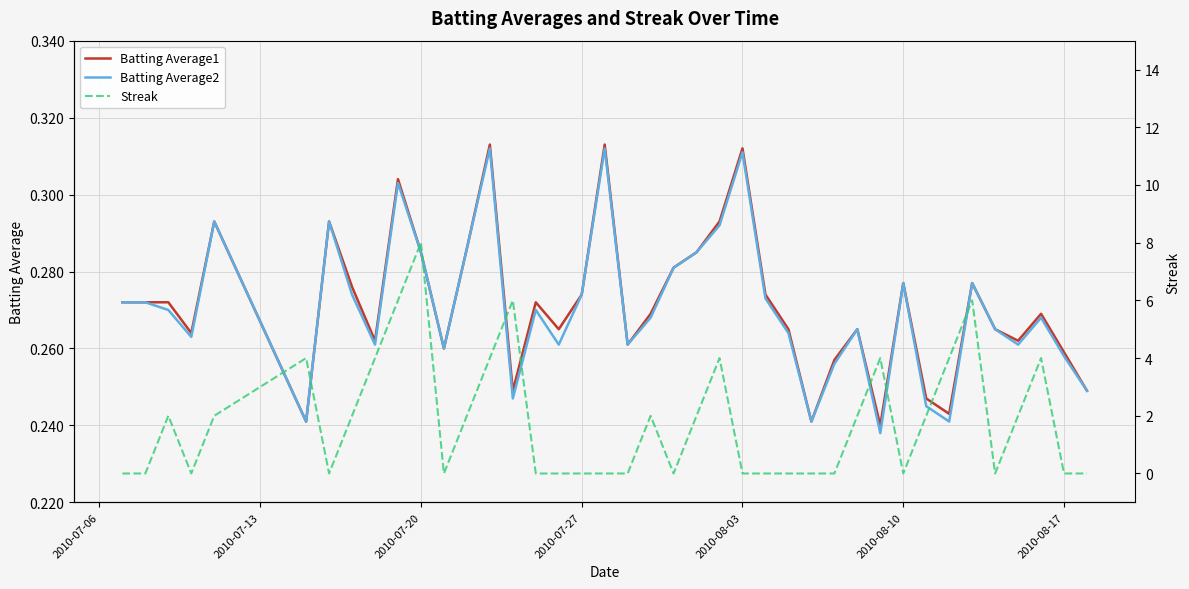

What is the difference between the maximum and minimum values in the Streak series?

8.0